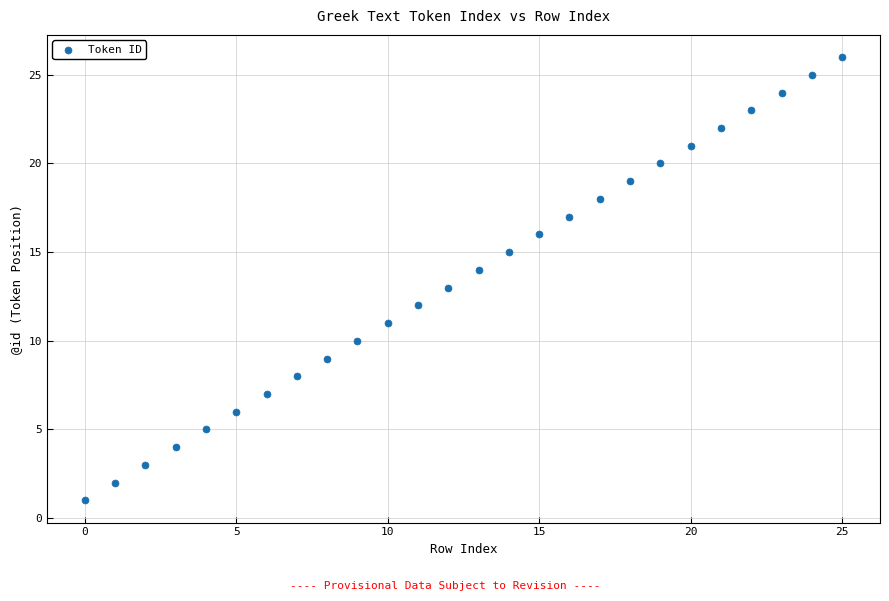

What is the range of Y values (max minus min)?

25